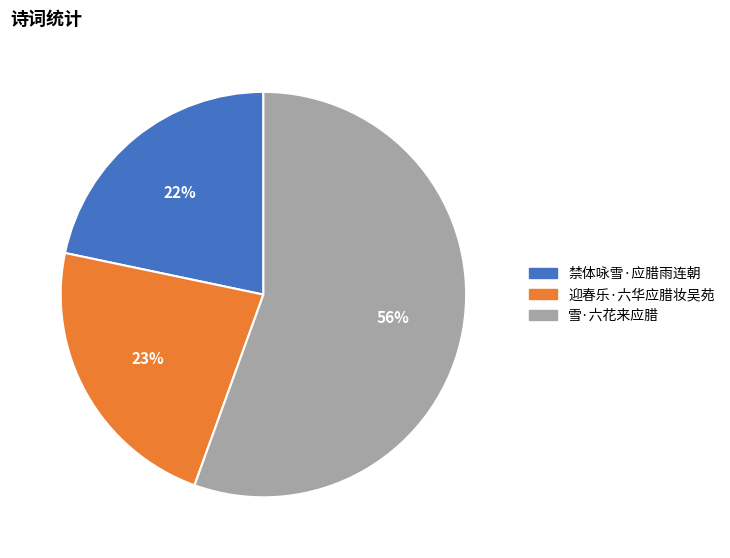

Do 迎春乐·六华应腊妆吴苑 and 雪·六花来应腊 together represent more than half of the pie?

Yes